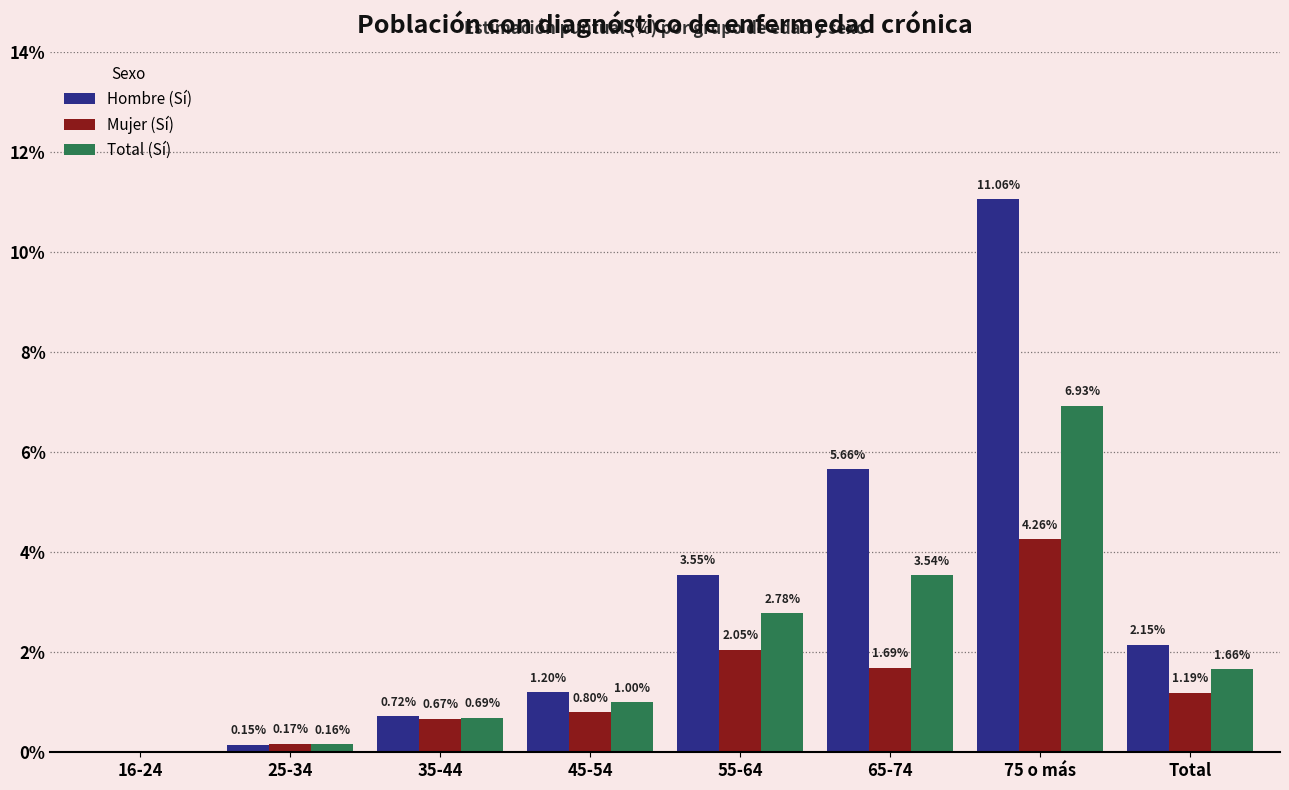

At which category is the sum across all series the highest?

75 o más